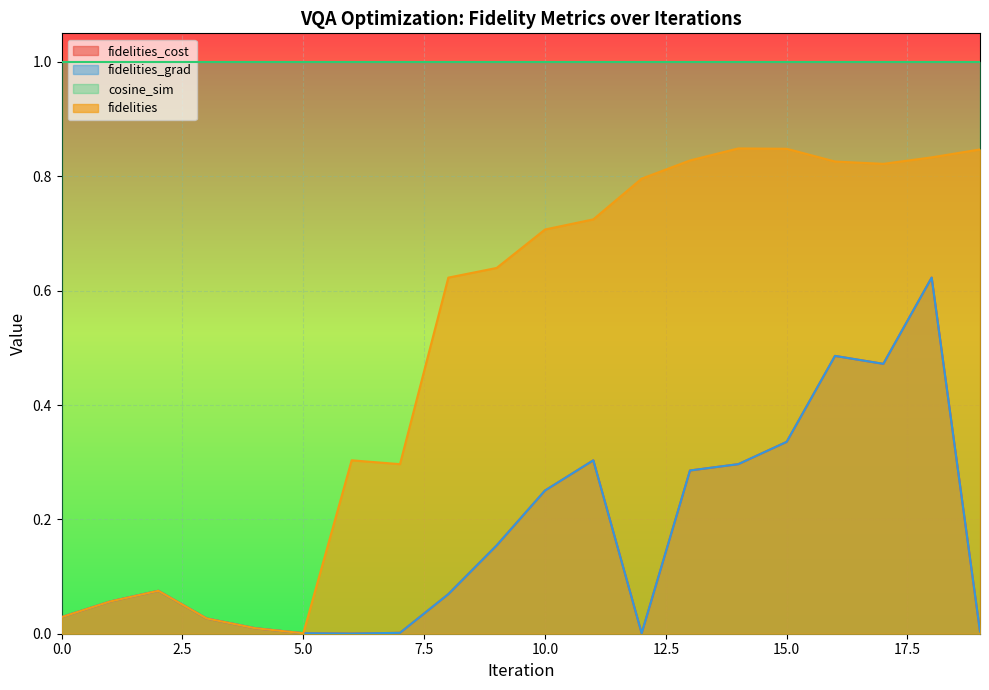

In fidelities, how many points are higher than both neighbors (excluding endpoints)?

3